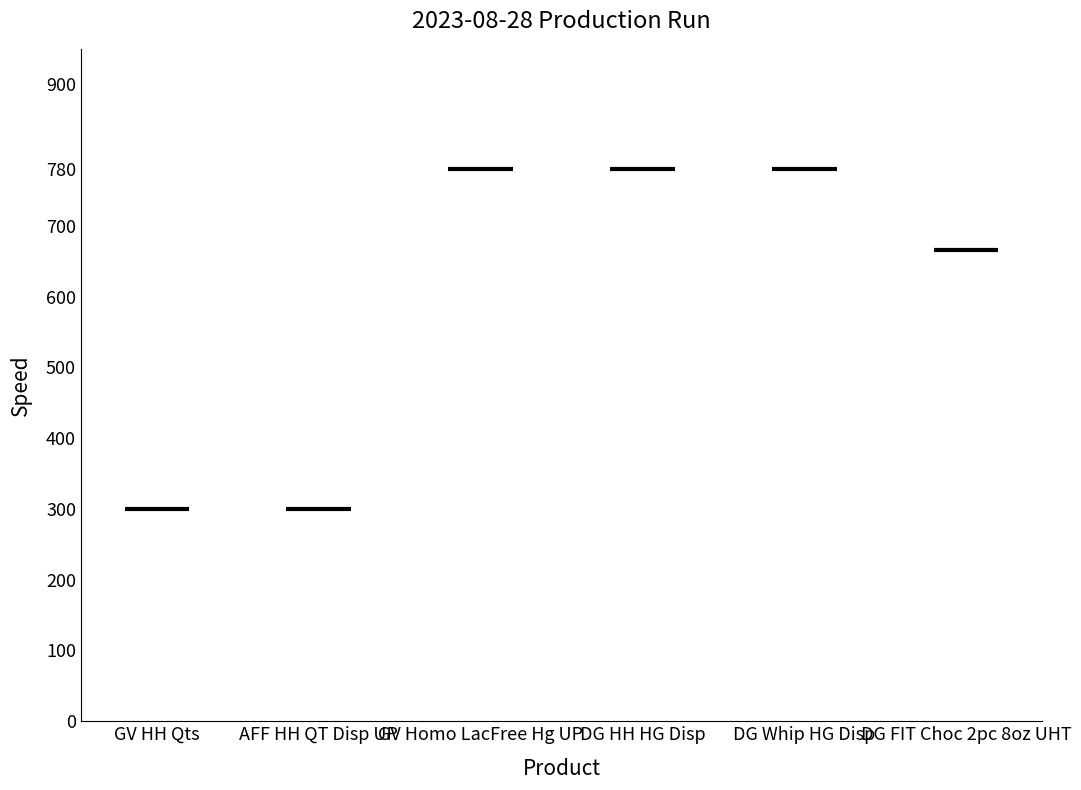

Reading left to right, extract all data points from this chart.

300	300	780	780	780	666